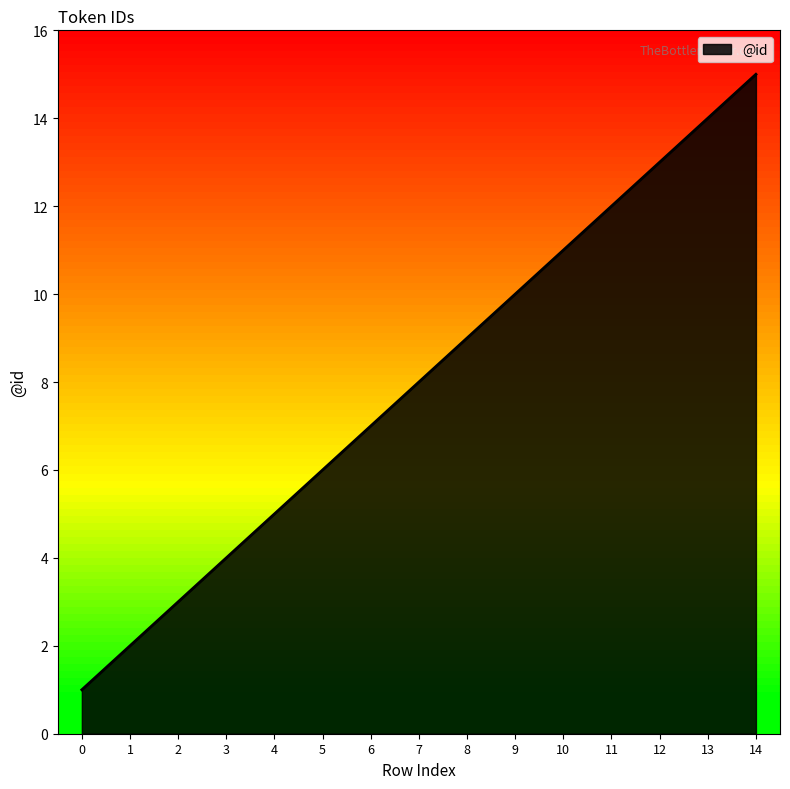

Where is the data nearest to the value 8?

7